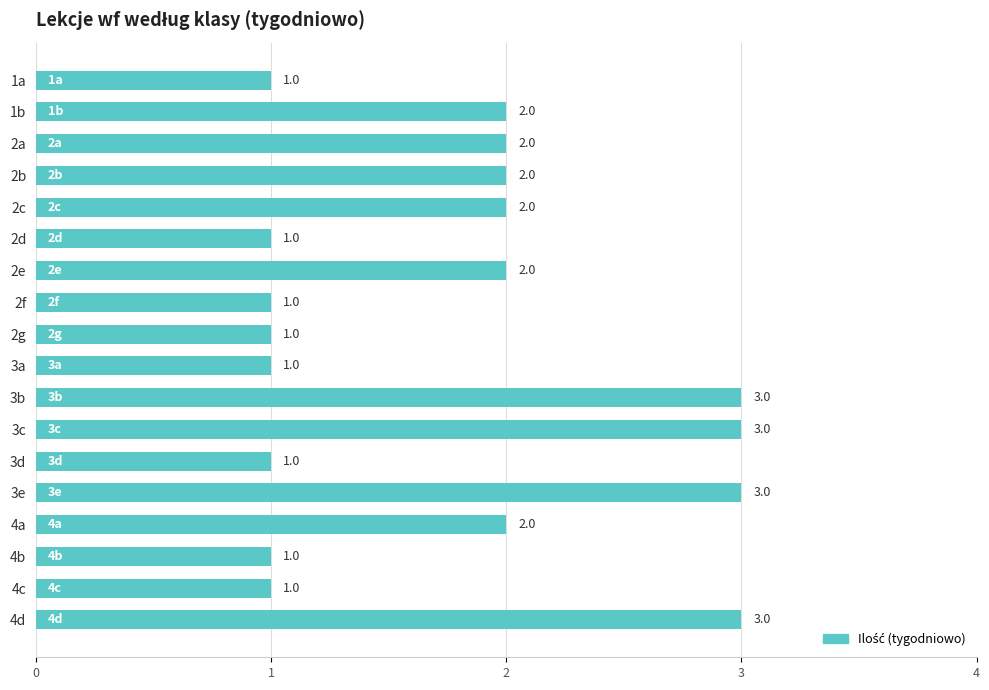

Approximately how many times larger is the value at 2c compared to 4a?

1.0